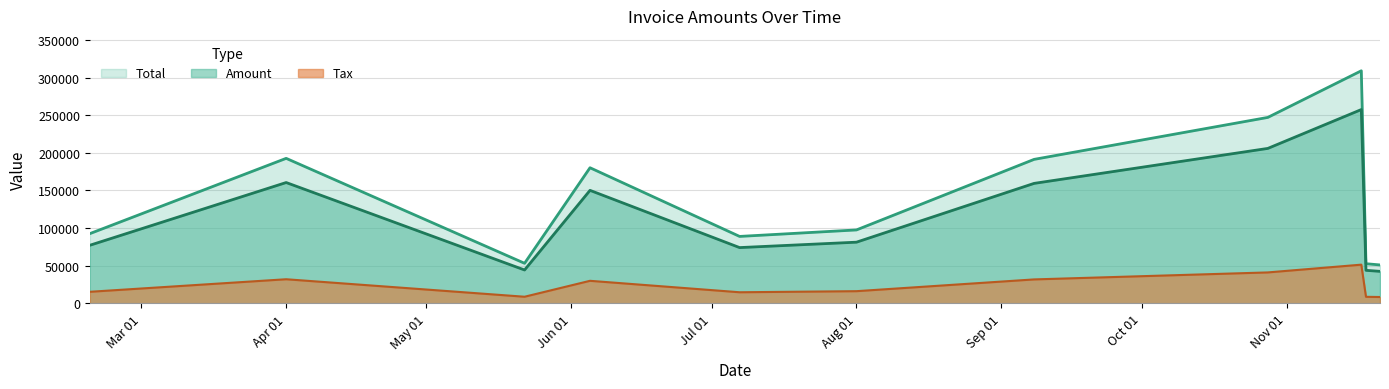

Is it true that Total equals 52752.0 at 2017-11-18?

True